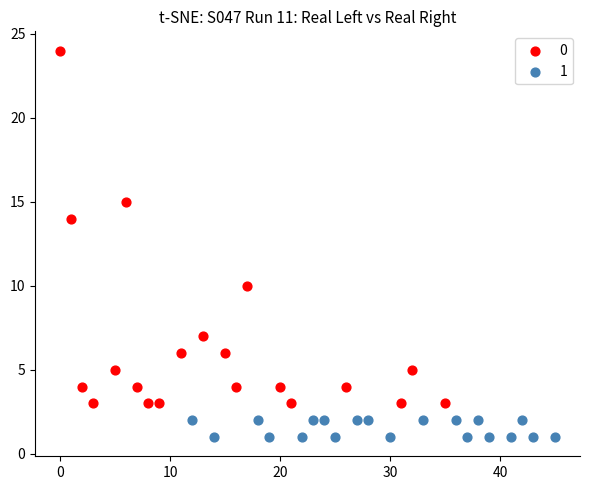

What are all the series names shown in the legend?

0, 1